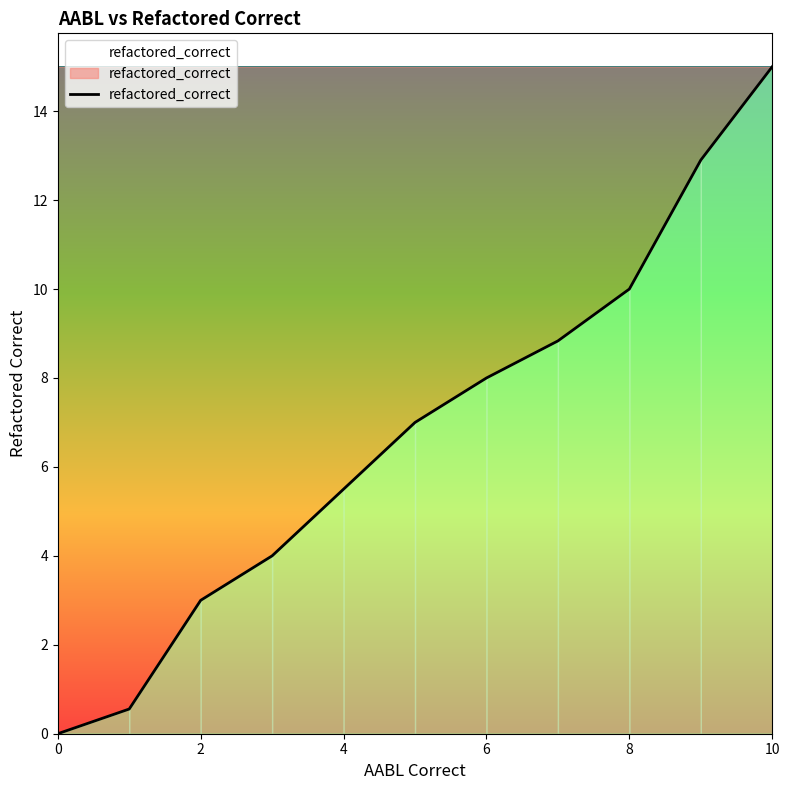

What is the greatest value displayed?

15.0